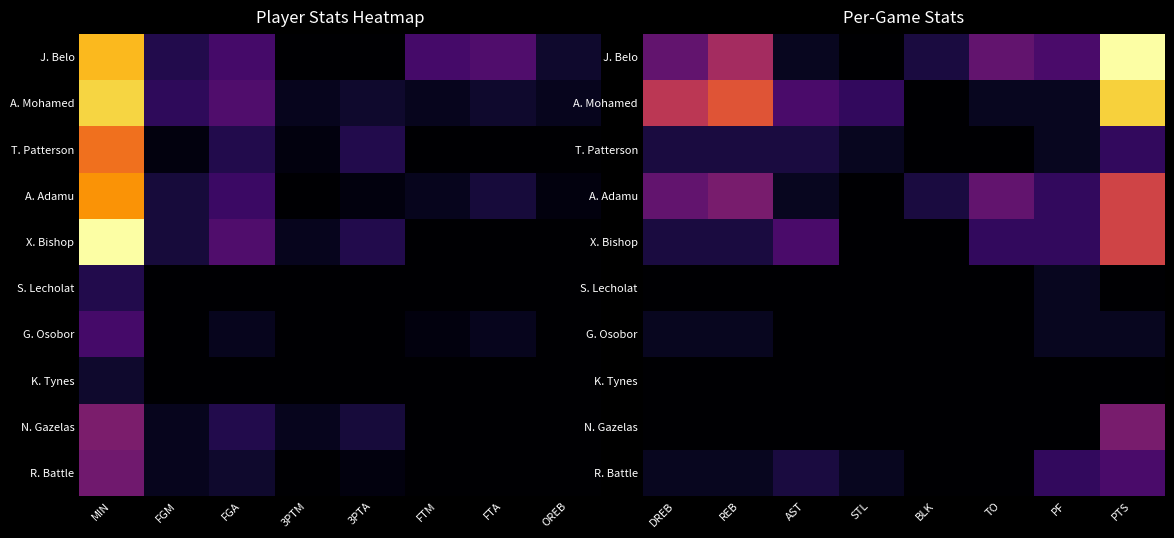

What is the difference between the highest and lowest values at PTS?

18